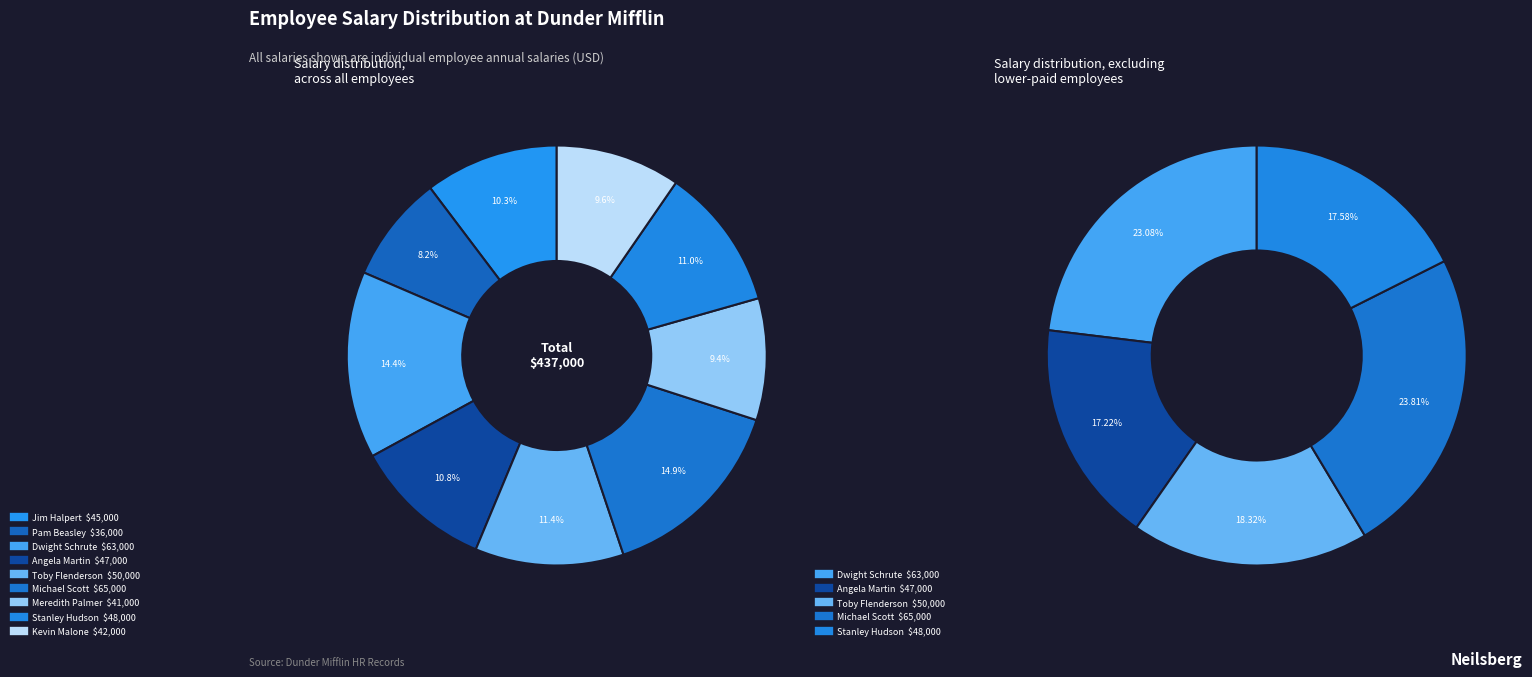

Count the number of slices in the pie.

9